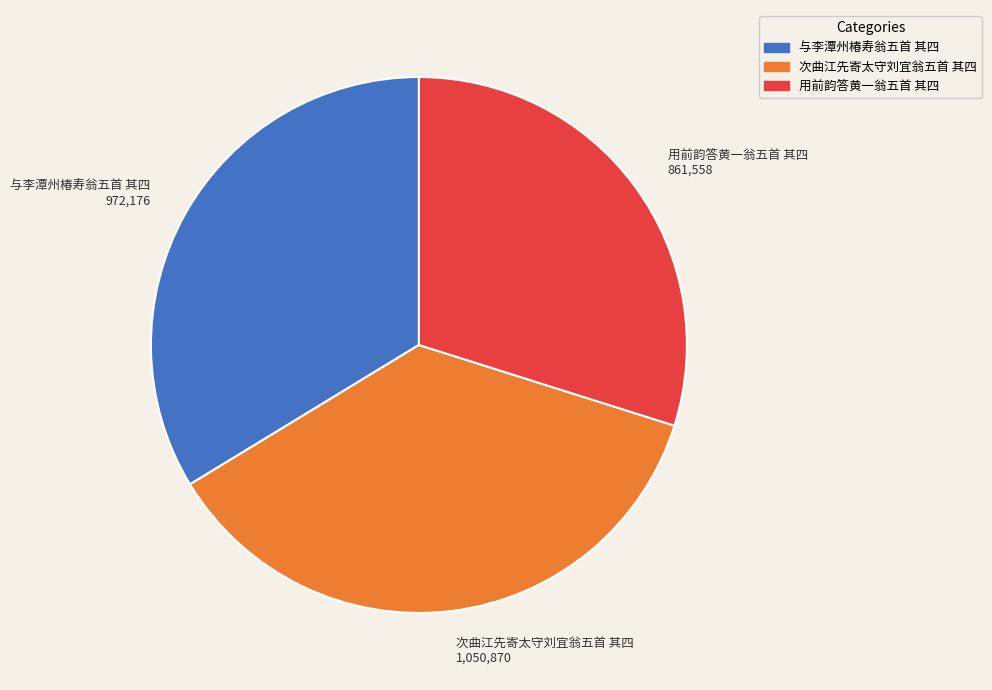

Count the number of slices in the pie.

3